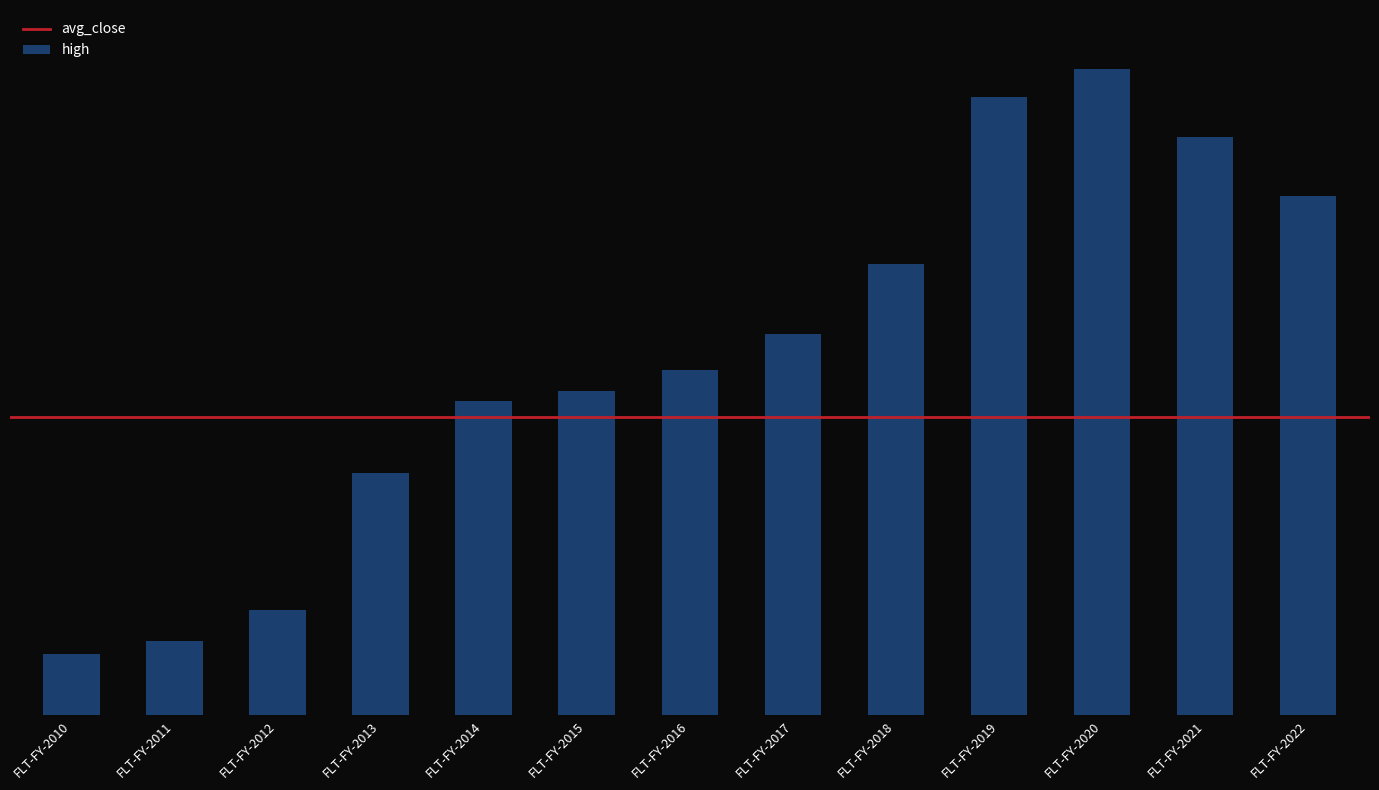

Rank the categories by value from highest to lowest.

FLT-FY-2020, FLT-FY-2019, FLT-FY-2021, FLT-FY-2022, FLT-FY-2018, FLT-FY-2017, FLT-FY-2016, FLT-FY-2015, FLT-FY-2014, FLT-FY-2013, FLT-FY-2012, FLT-FY-2011, FLT-FY-2010